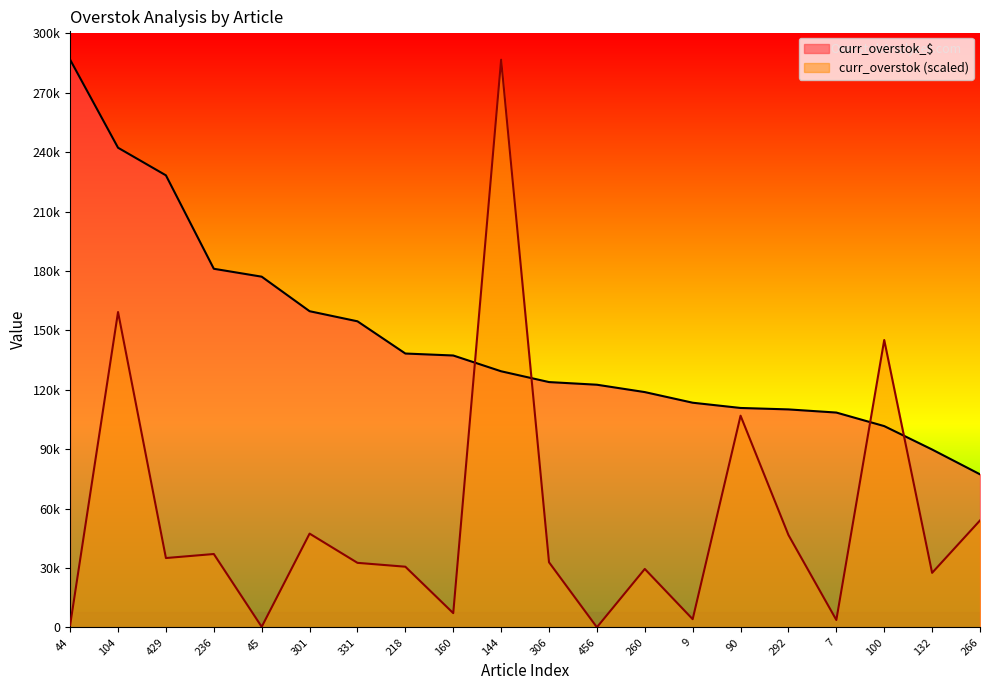

At which category is the sum across all series the highest?

144